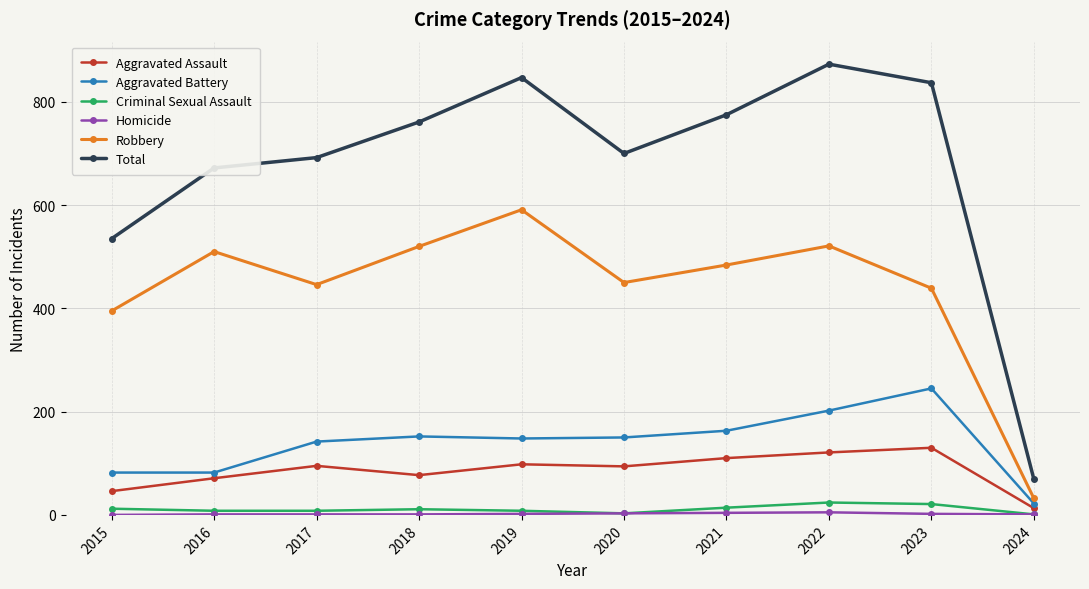

True or false: Aggravated Assault and Total cross at least once.

False